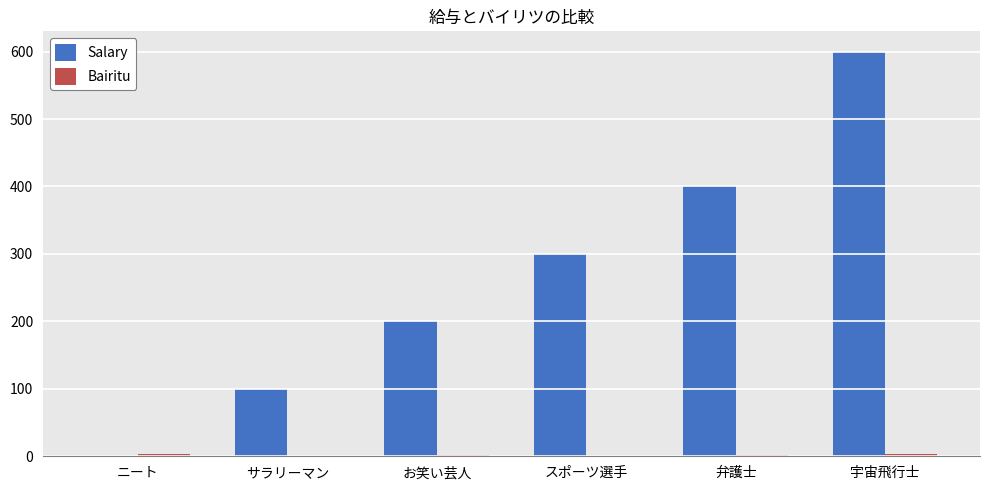

At which label does Salary reach its peak?

宇宙飛行士